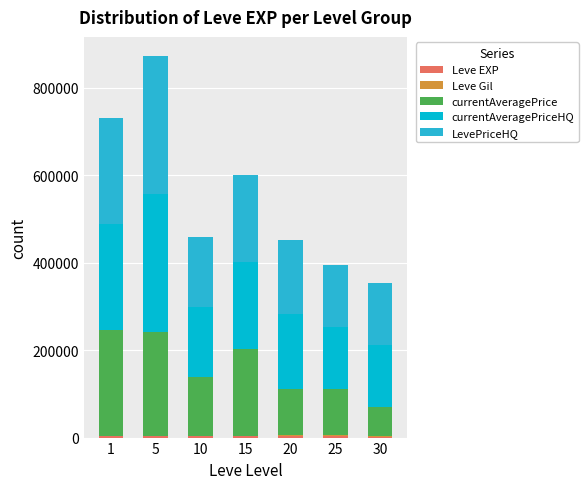

At which category is the sum across all series the highest?

5